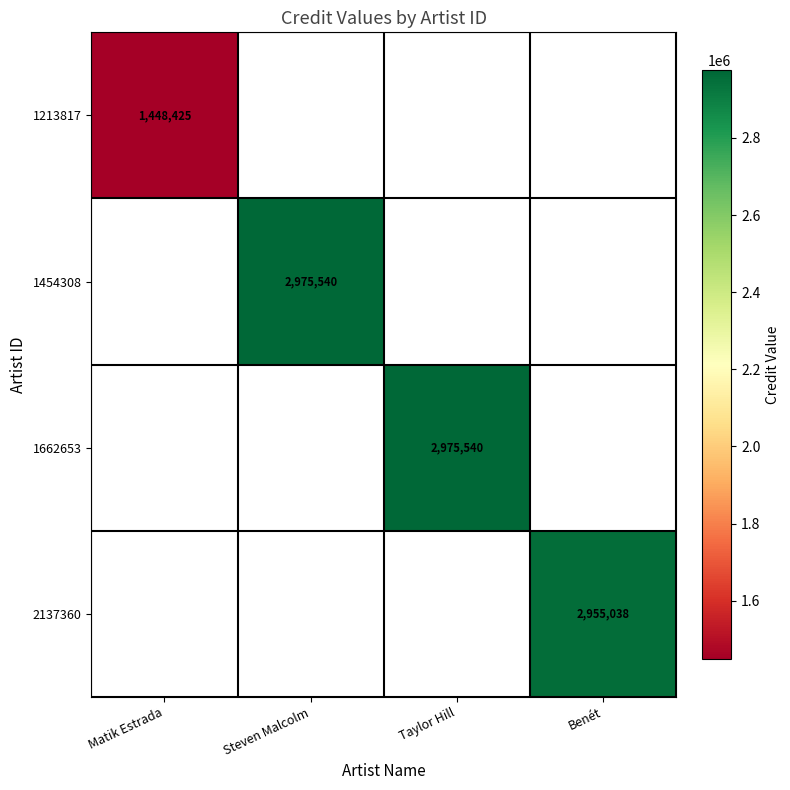

Count the number of data series in this chart.

4